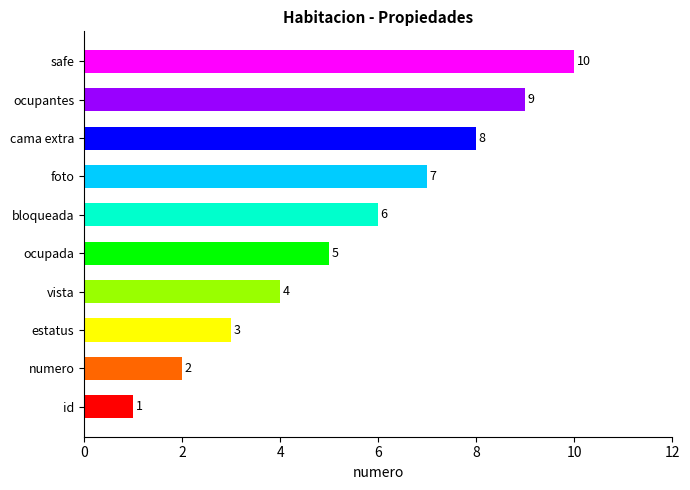

Is it true that the value at numero is 0?

False